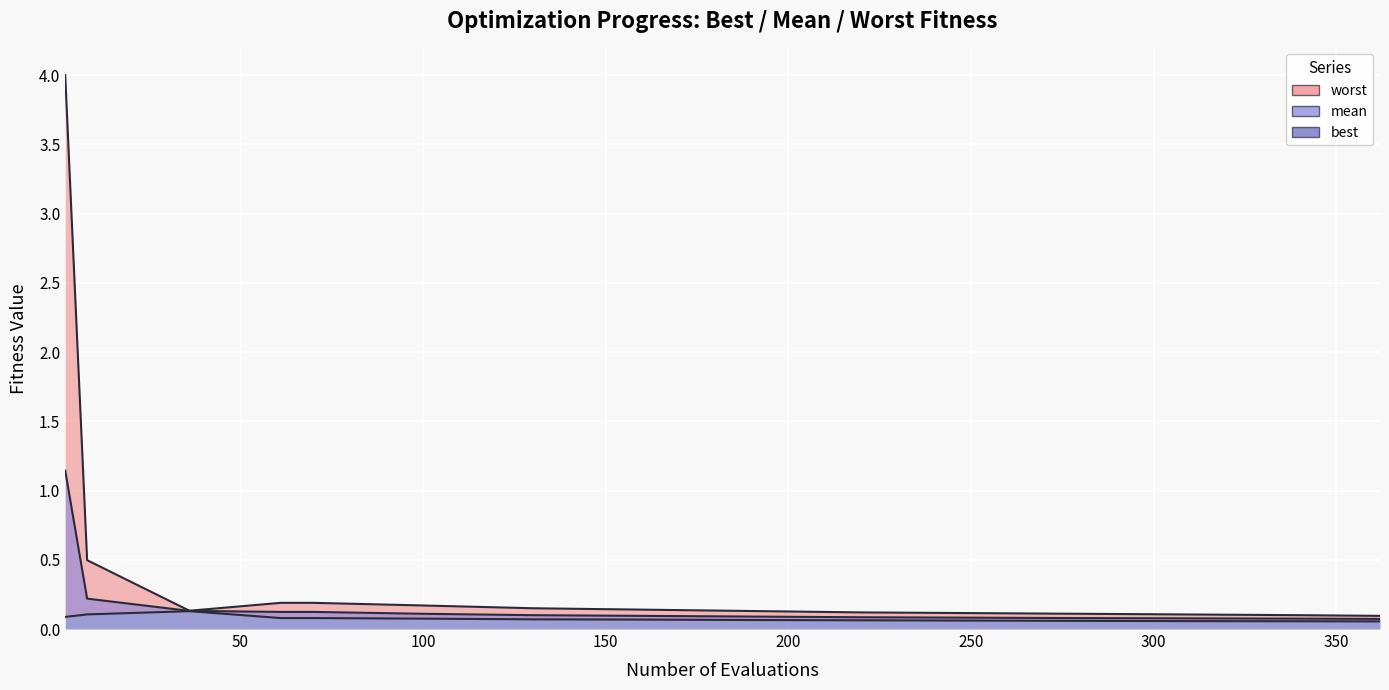

The value of best (line) at 14 is 0.0. True or false?

False